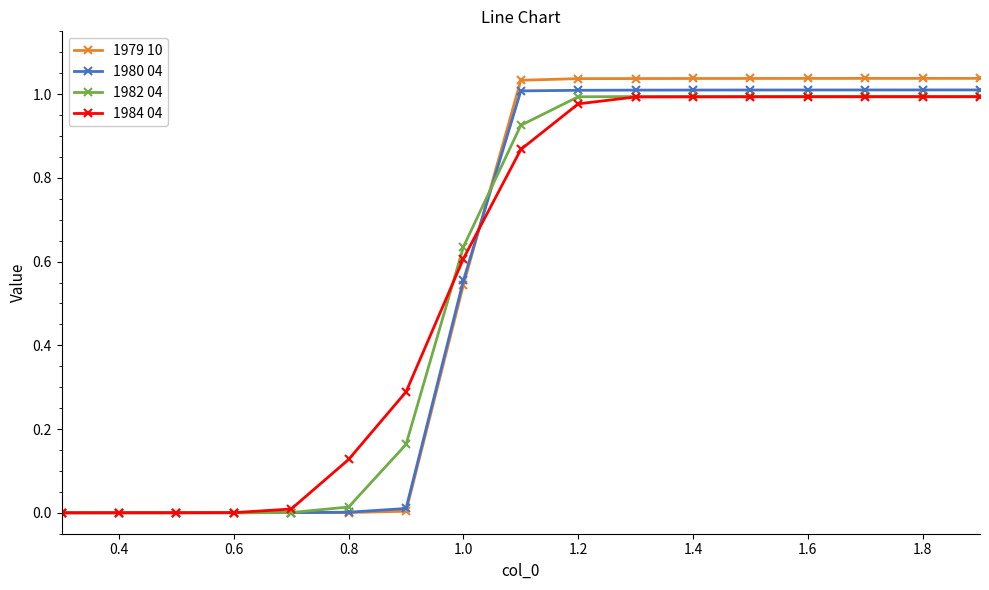

What are all the series names shown in the legend?

1979 10, 1980 04, 1982 04, 1984 04